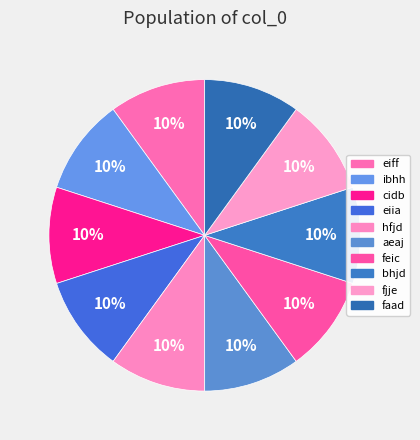

How many slices are in this pie chart?

10